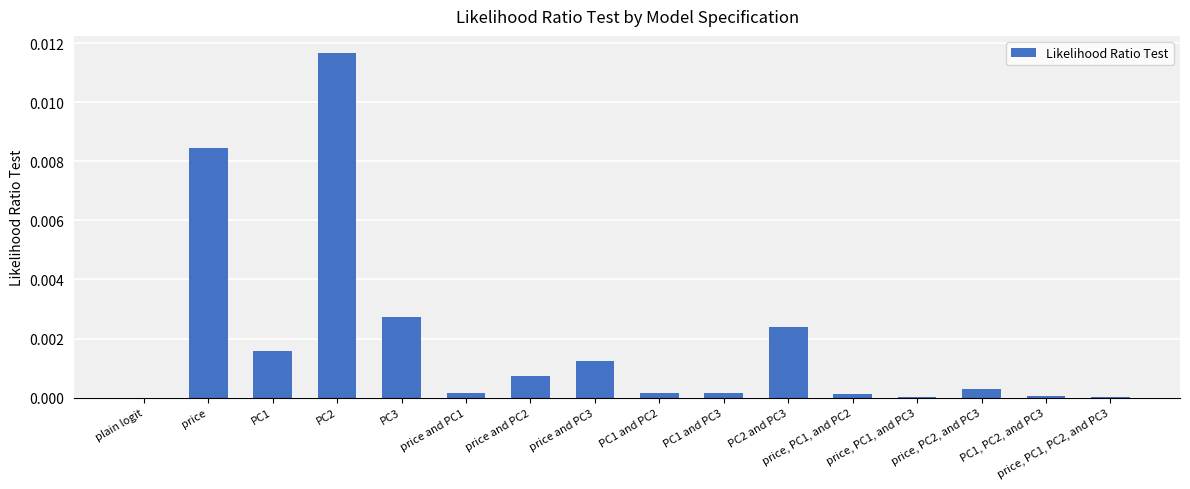

The chart shows a value of 0.0 at PC1. True or false?

True